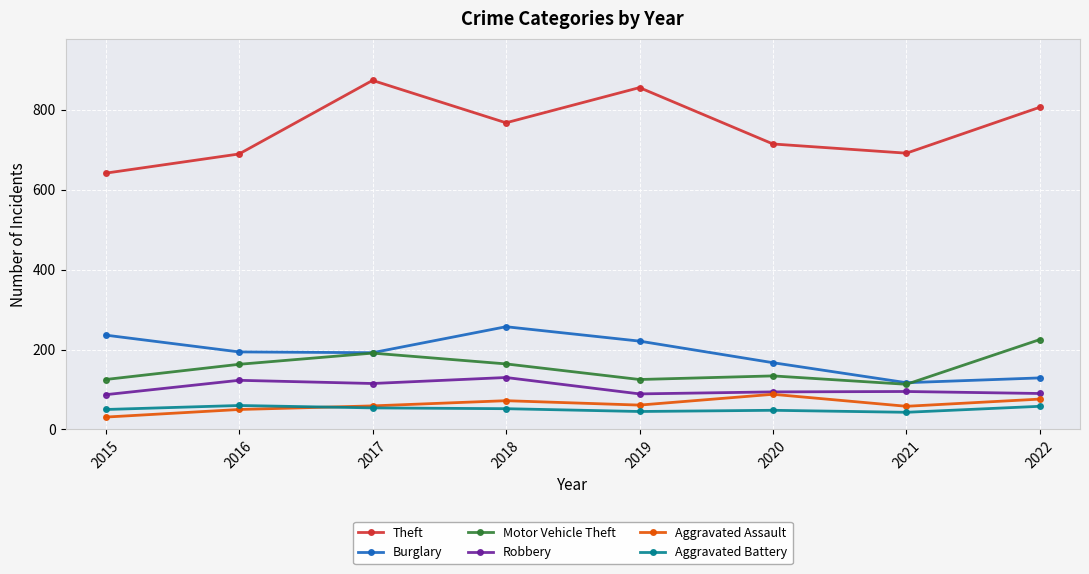

What is the difference between the Robbery values at 2019 and 2018?

41